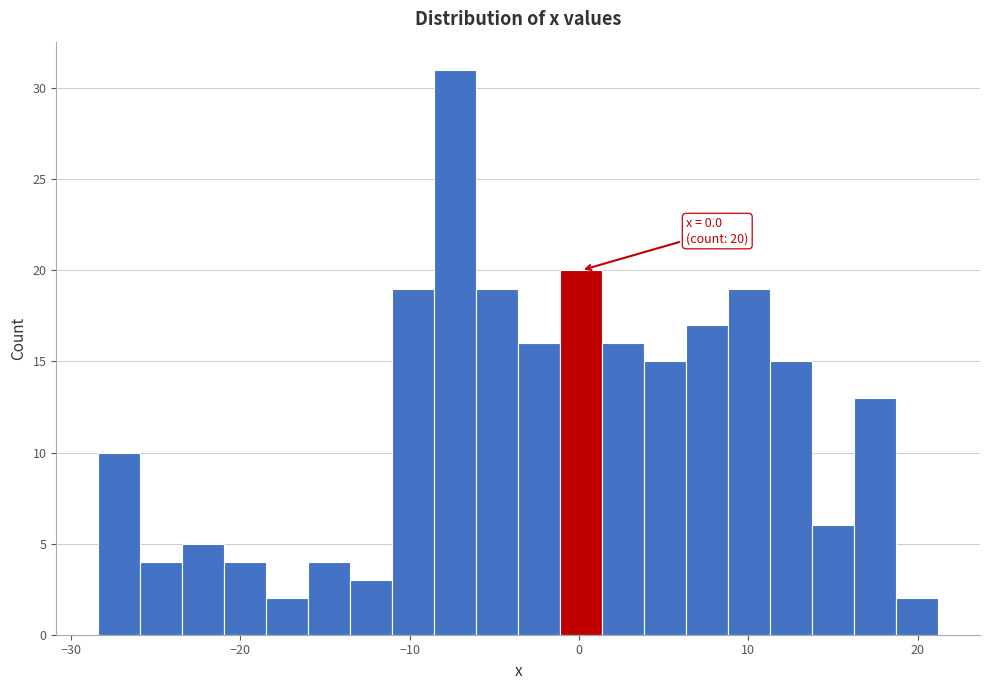

Read against the x-axis, roughly where is the centre of the tallest bar?

-7